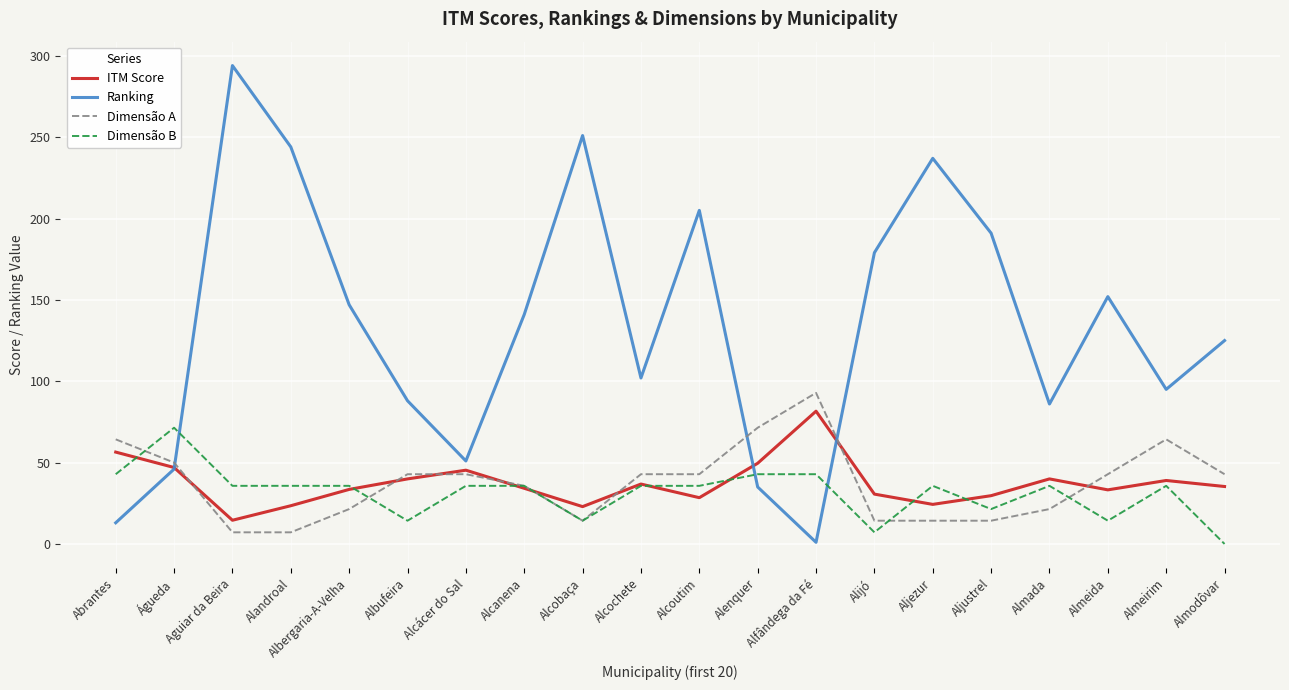

What is the difference between the maximum and minimum values in the Dimensão B series?

71.4